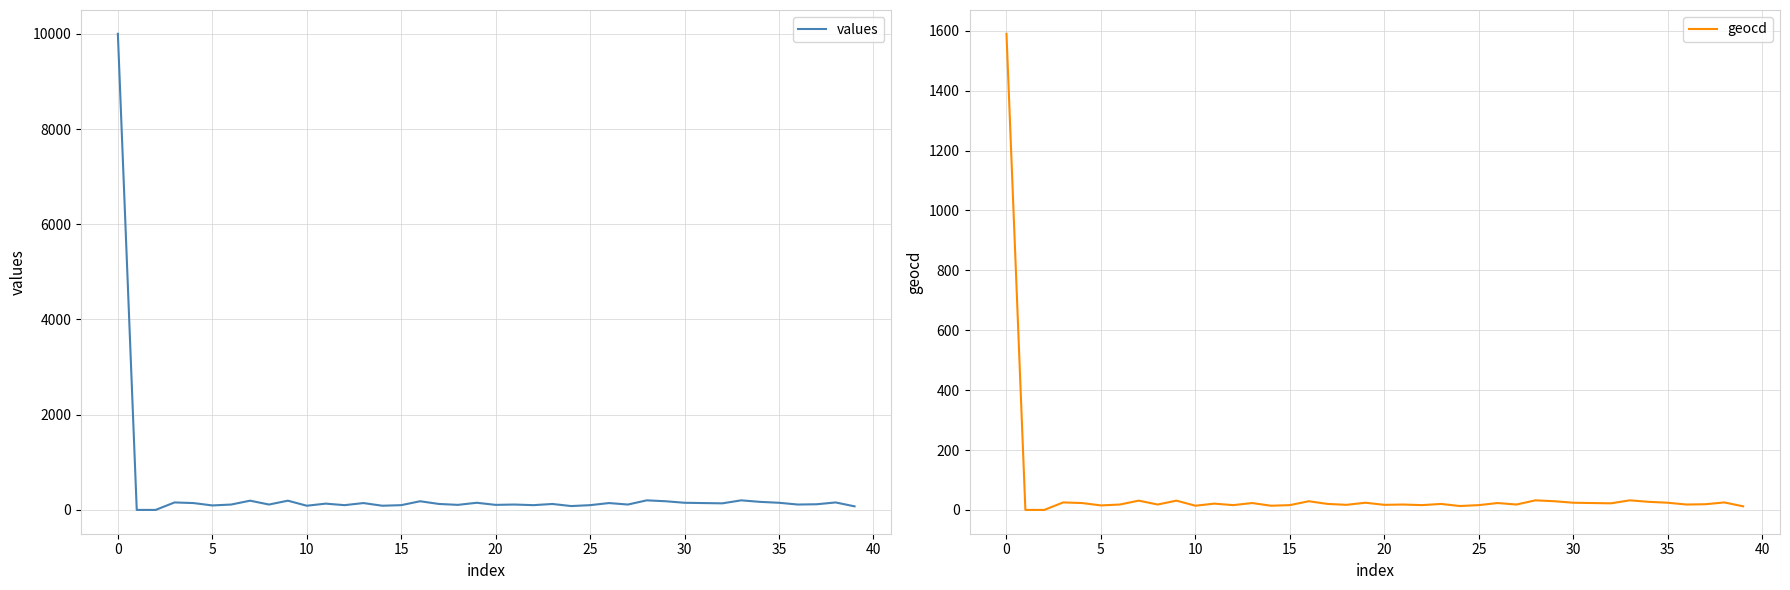

What is the total value across all series at 14?

102